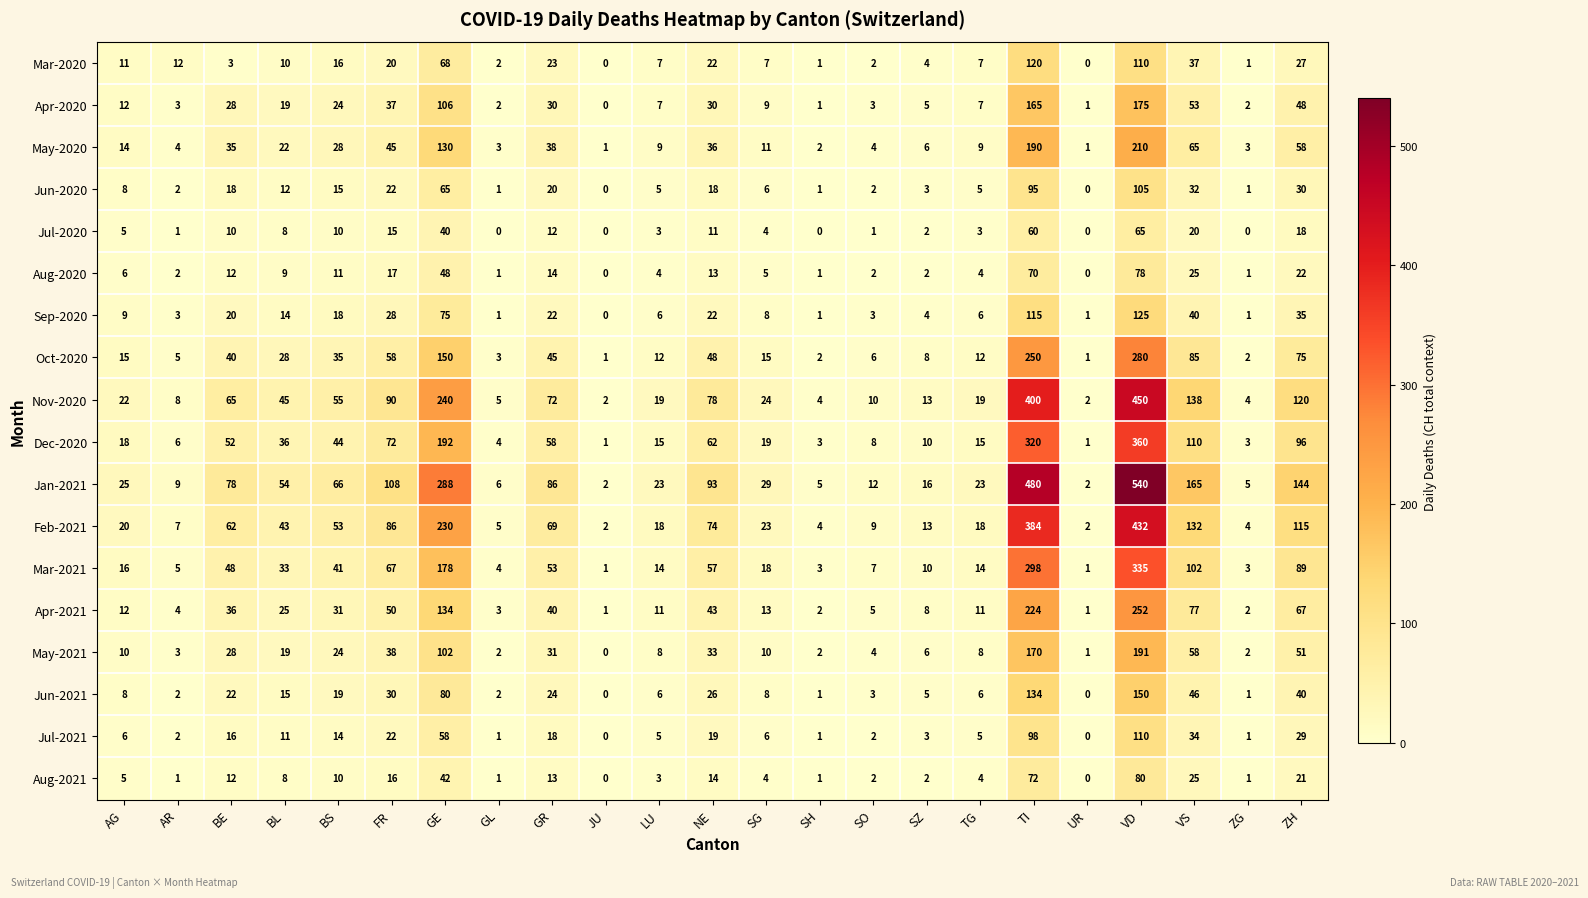

List the series in order of their peak value, highest first.

Jan-2021, Nov-2020, Feb-2021, Dec-2020, Mar-2021, Oct-2020, Apr-2021, May-2020, May-2021, Apr-2020, Jun-2021, Sep-2020, Mar-2020, Jul-2021, Jun-2020, Aug-2021, Aug-2020, Jul-2020